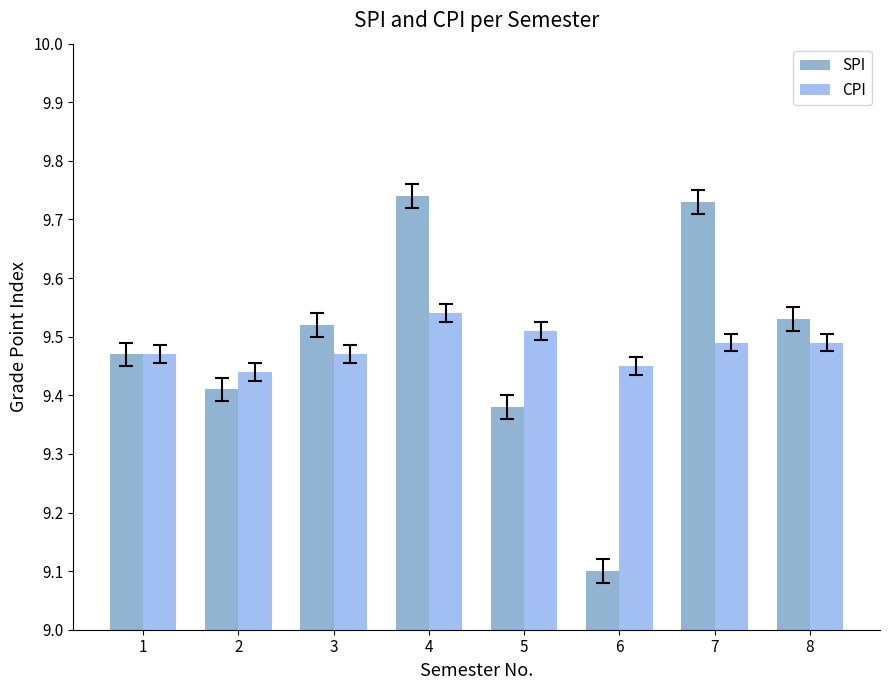

Between 2 and 8, which series saw the biggest shift?

SPI